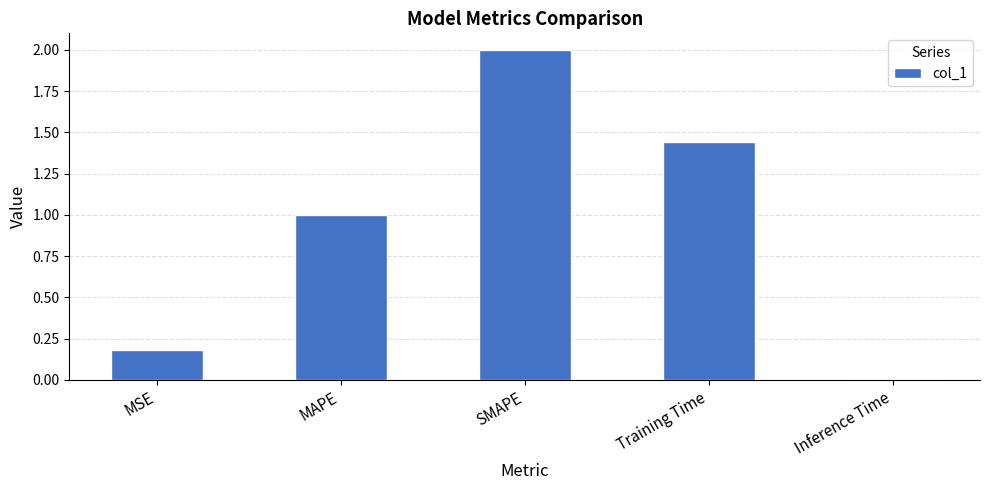

What is the difference between the second highest and second lowest values?

1.3